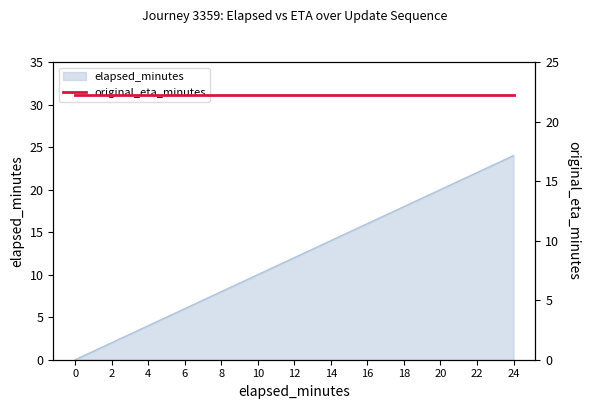

Read the value at 16, to the nearest 5.

15